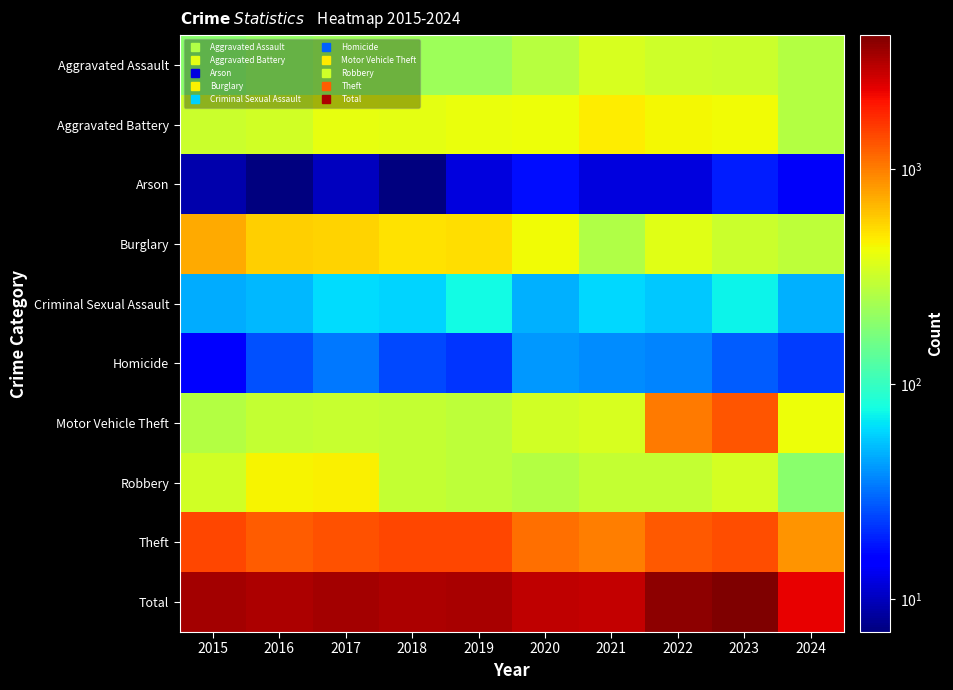

Which series changed the most between 2018 and 2022?

Motor Vehicle Theft